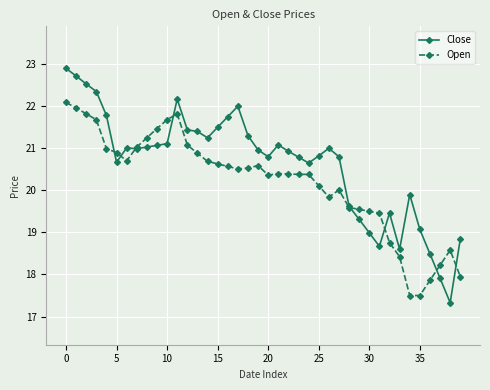

What is the value of the Close point at the 5th from the left?

21.8